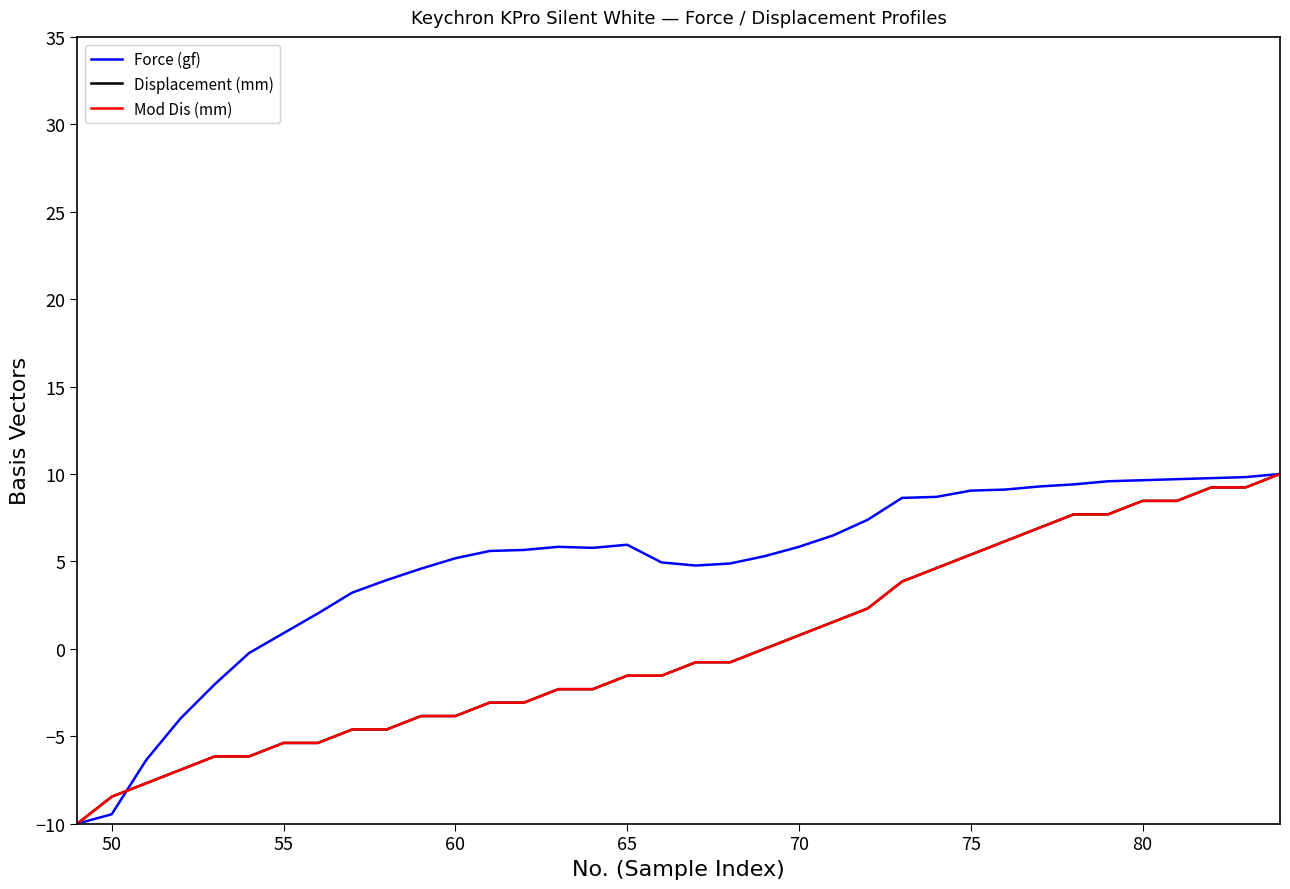

What is the value of the Displacement (mm) point at the 14th from the left?

-3.1